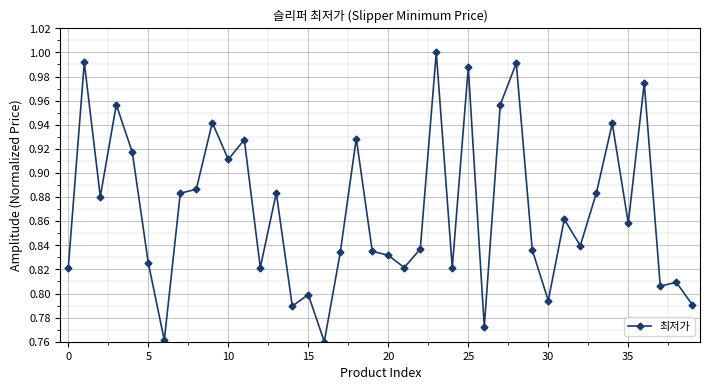

True or false: the data has more than 2 interior local peaks.

True